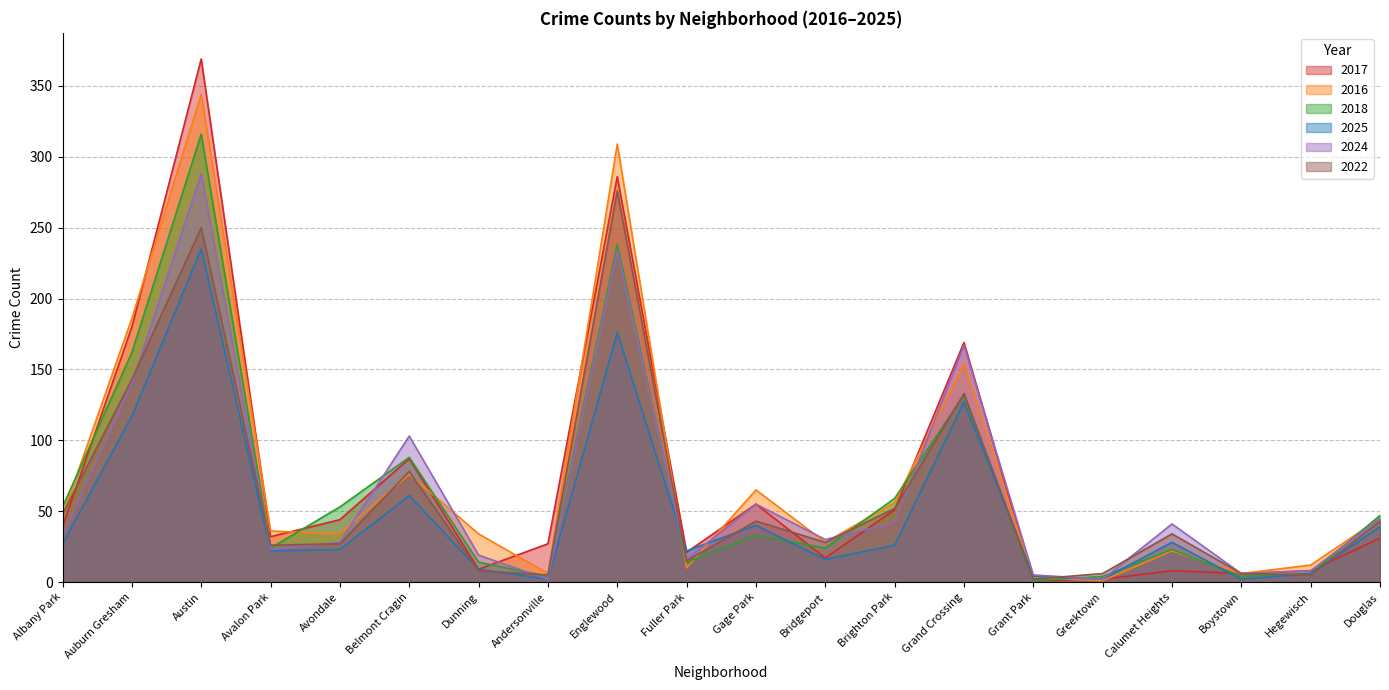

True or false: 2025 has a value of 235 at Austin.

True